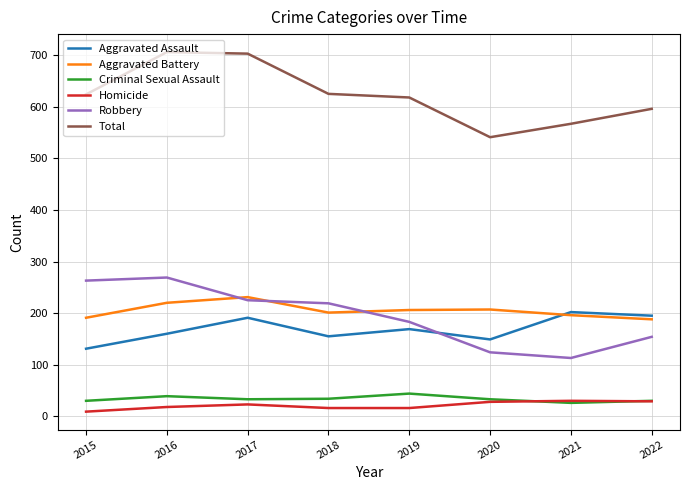

True or false: Total and Homicide intersect in this chart.

False